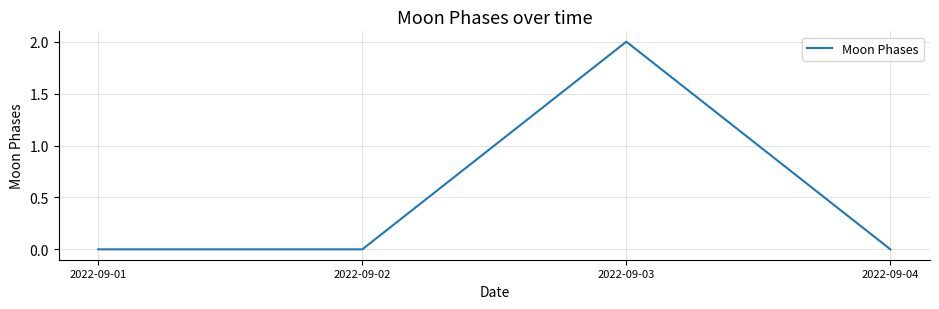

Reading left to right, extract all data points from this chart.

2022-09-01=0	2022-09-02=0	2022-09-03=2	2022-09-04=0